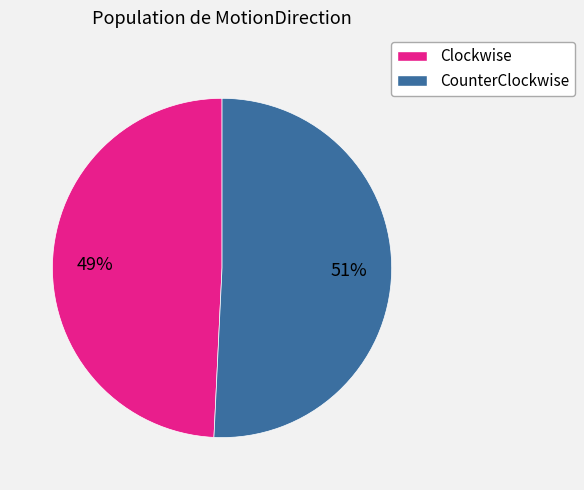

To the nearest percent, what is the average slice percentage?

50%